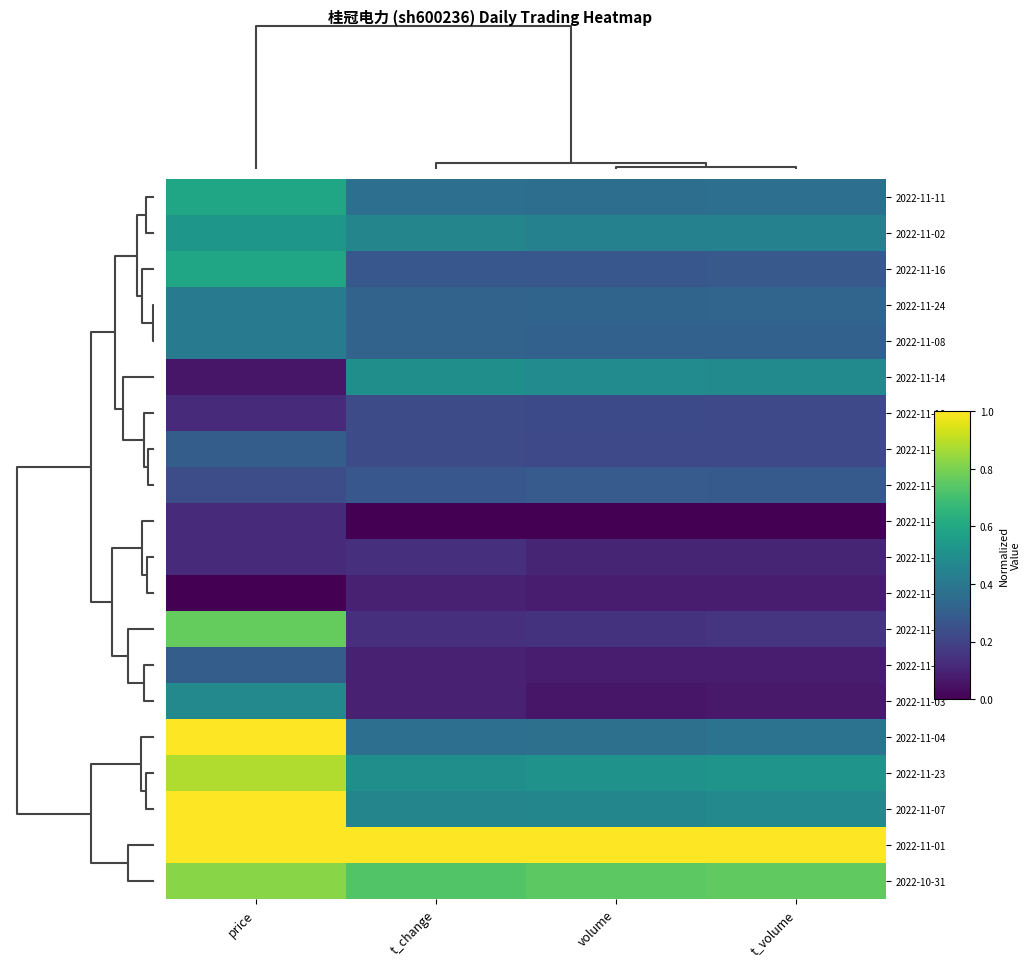

Reading right to left, transcribe all the data shown in this chart.

2022-11-11: t_volume=0.4	volume=0.4	t_change=0.4	price=0.6
2022-11-02: t_volume=0.4	volume=0.4	t_change=0.5	price=0.5
2022-11-16: t_volume=0.3	volume=0.3	t_change=0.3	price=0.6
2022-11-24: t_volume=0.3	volume=0.3	t_change=0.3	price=0.4
2022-11-08: t_volume=0.3	volume=0.3	t_change=0.3	price=0.4
2022-11-14: t_volume=0.5	volume=0.5	t_change=0.5	price=0.1
2022-11-18: t_volume=0.2	volume=0.2	t_change=0.2	price=0.1
2022-11-22: t_volume=0.2	volume=0.2	t_change=0.2	price=0.3
2022-11-15: t_volume=0.3	volume=0.3	t_change=0.3	price=0.2
2022-11-21: t_volume=0.0	volume=0.0	t_change=0.0	price=0.1
2022-11-17: t_volume=0.1	volume=0.1	t_change=0.1	price=0.1
2022-11-10: t_volume=0.1	volume=0.1	t_change=0.1	price=0.0
2022-11-25: t_volume=0.2	volume=0.1	t_change=0.1	price=0.8
2022-11-09: t_volume=0.1	volume=0.1	t_change=0.1	price=0.3
2022-11-03: t_volume=0.1	volume=0.1	t_change=0.1	price=0.5
2022-11-04: t_volume=0.4	volume=0.4	t_change=0.4	price=1.0
2022-11-23: t_volume=0.5	volume=0.5	t_change=0.5	price=0.9
2022-11-07: t_volume=0.5	volume=0.5	t_change=0.5	price=1.0
2022-11-01: t_volume=1.0	volume=1.0	t_change=1.0	price=1.0
2022-10-31: t_volume=0.8	volume=0.7	t_change=0.7	price=0.8